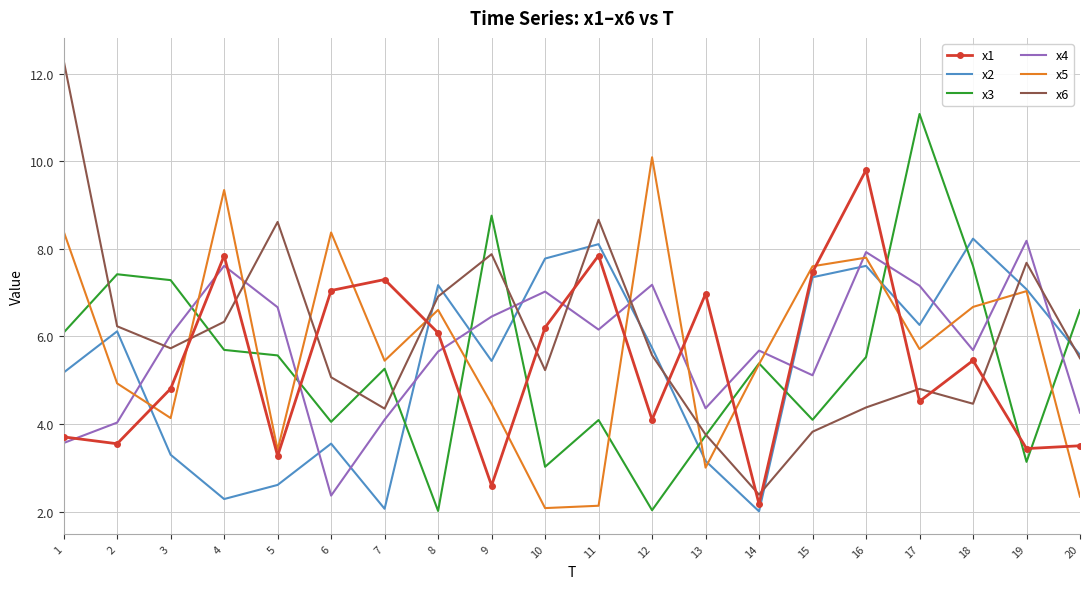

True or false: x6 has more than 0 points higher than both neighbors.

True